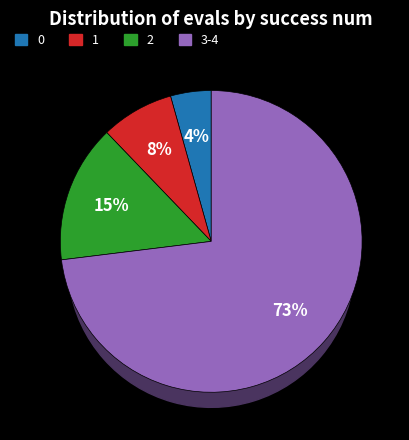

What is the ratio of the value at 1 to the value at 3-4?

0.1